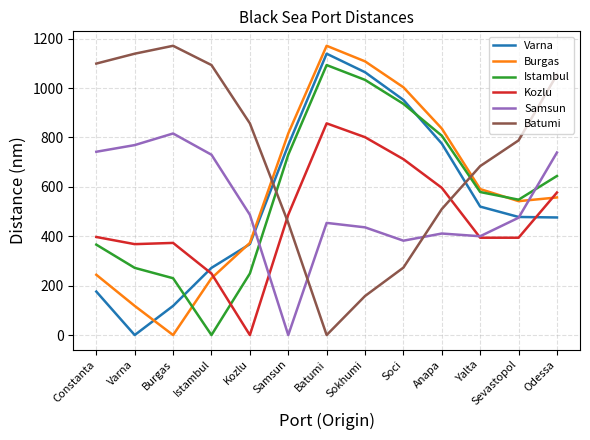

Is this an area chart (filled region under the line)?

No